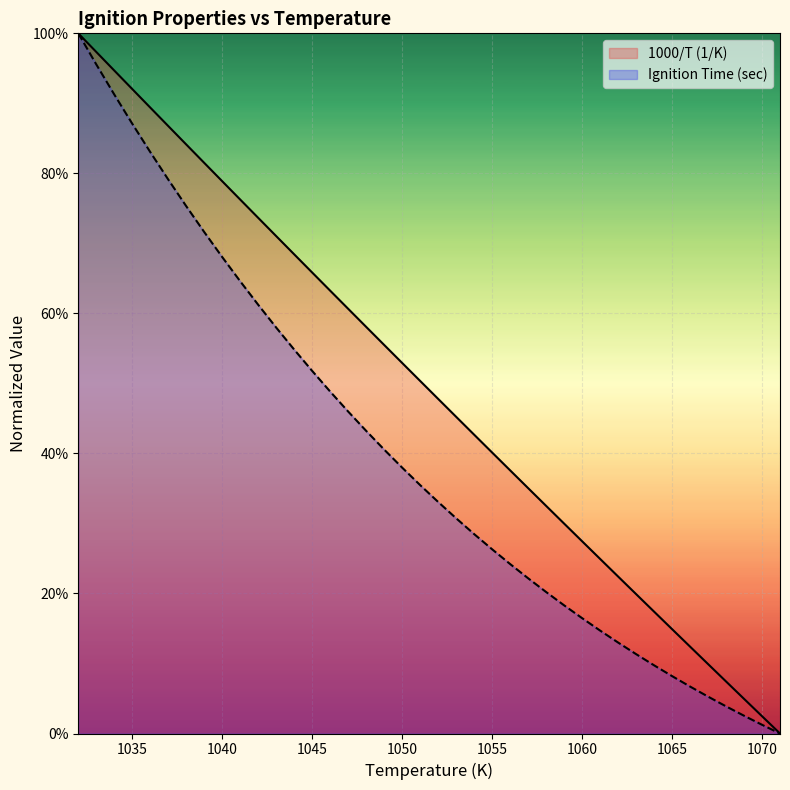

Is it true that 1000/T (1/K) equals 0.2 at 1056?

False